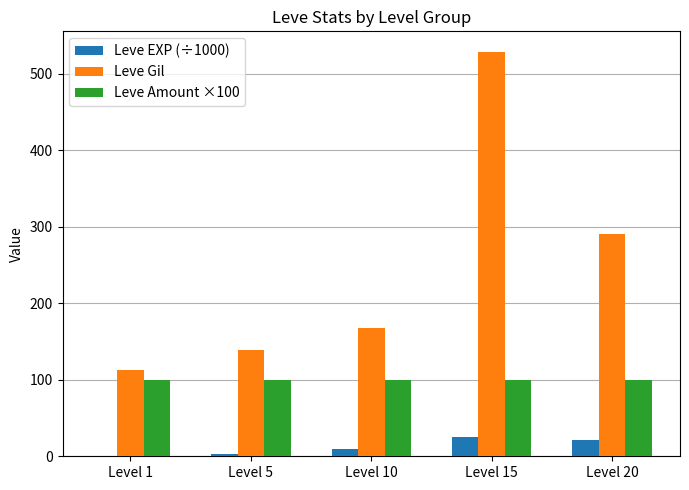

At which category is the sum across all series the highest?

Level 15